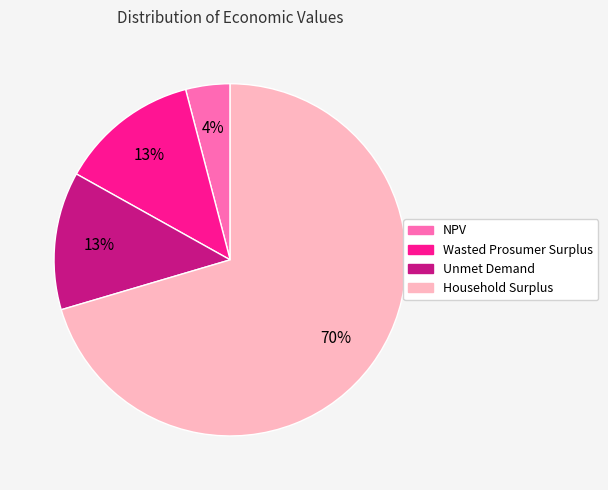

Which slice is the smallest?

NPV